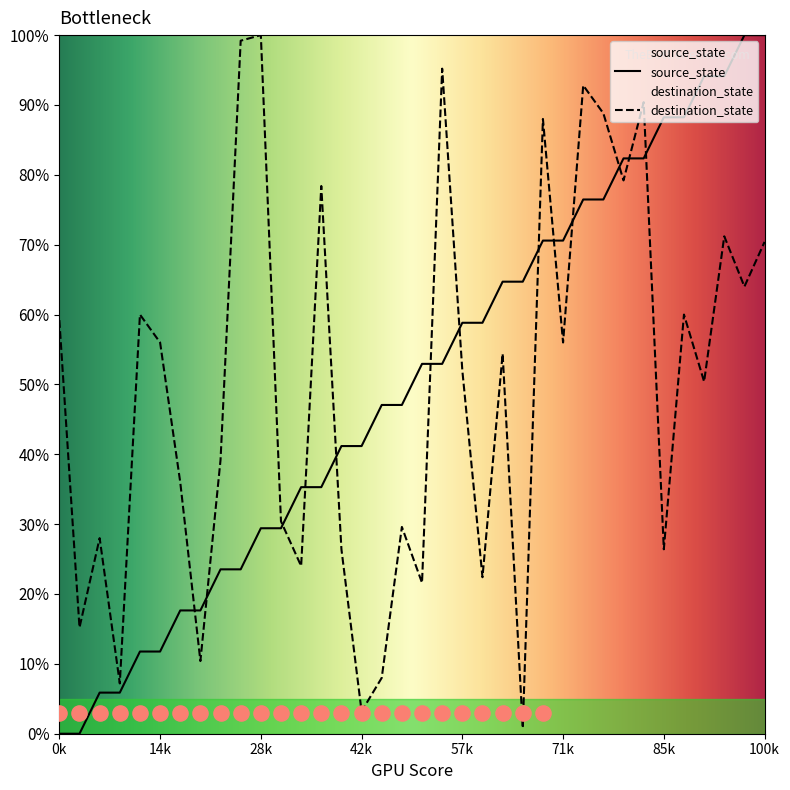

At how many categories does at least one series exceed 99?

4